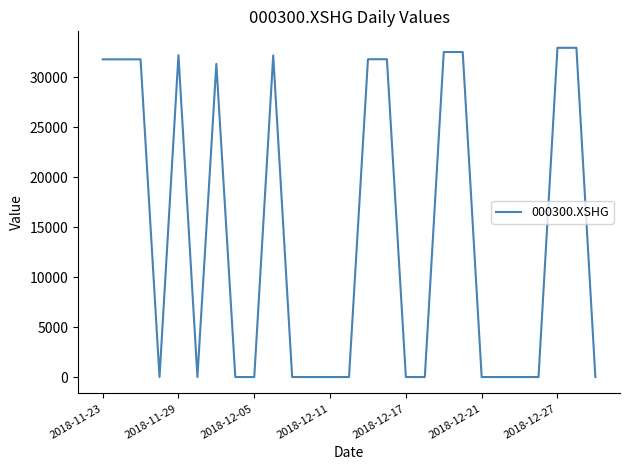

What is the maximum value shown in the chart?

32969.3